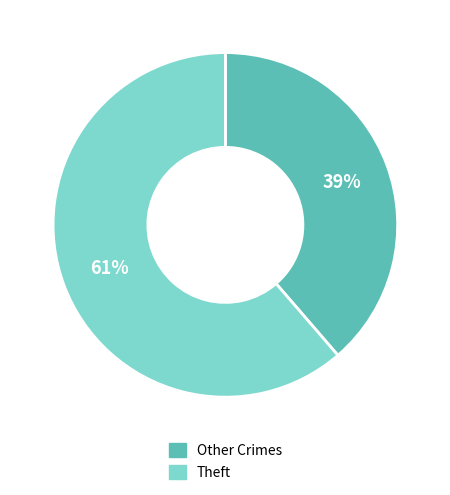

True or false: Other Crimes accounts for 31% of the total.

False